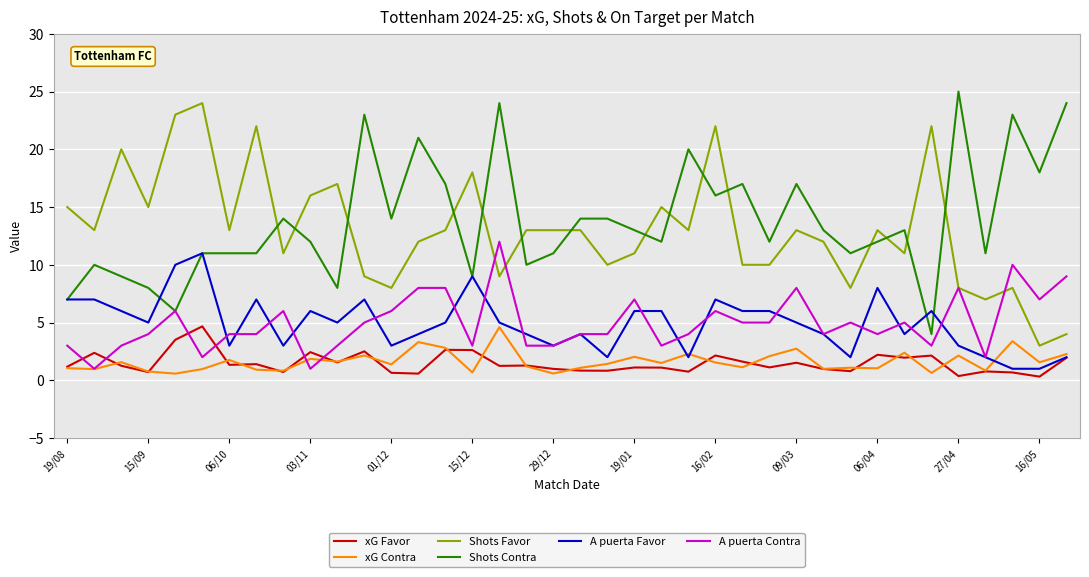

What is the maximum value shown in the chart?

25.0